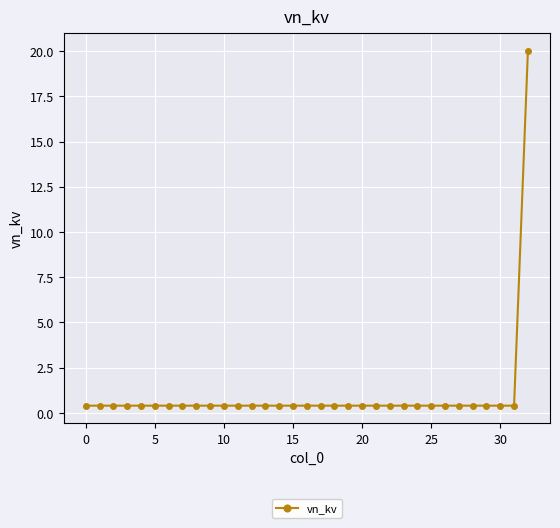

What is the greatest value displayed?

20.0